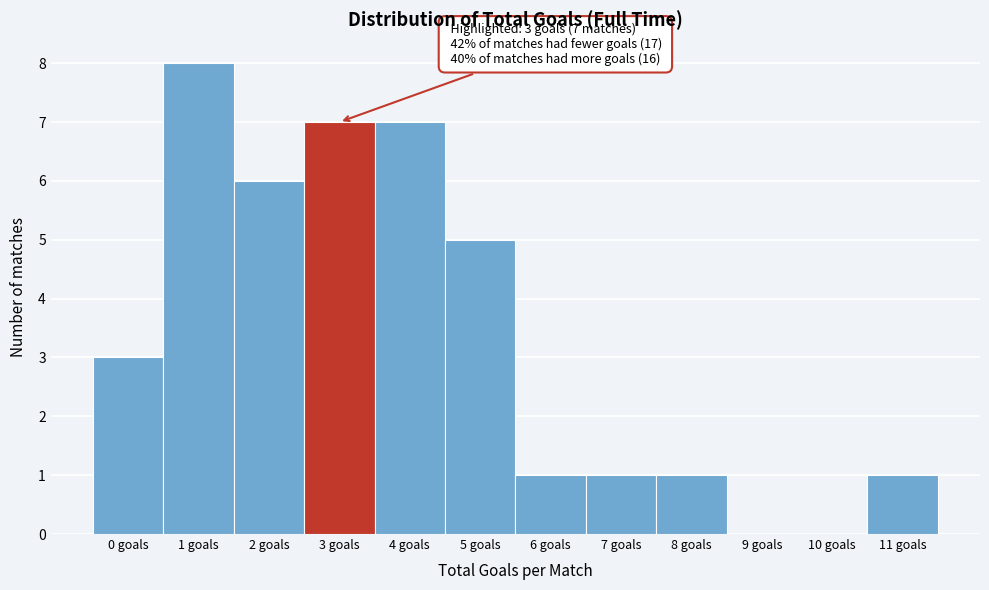

Which range on the x-axis has the tallest bar?

0.5 to 1.5